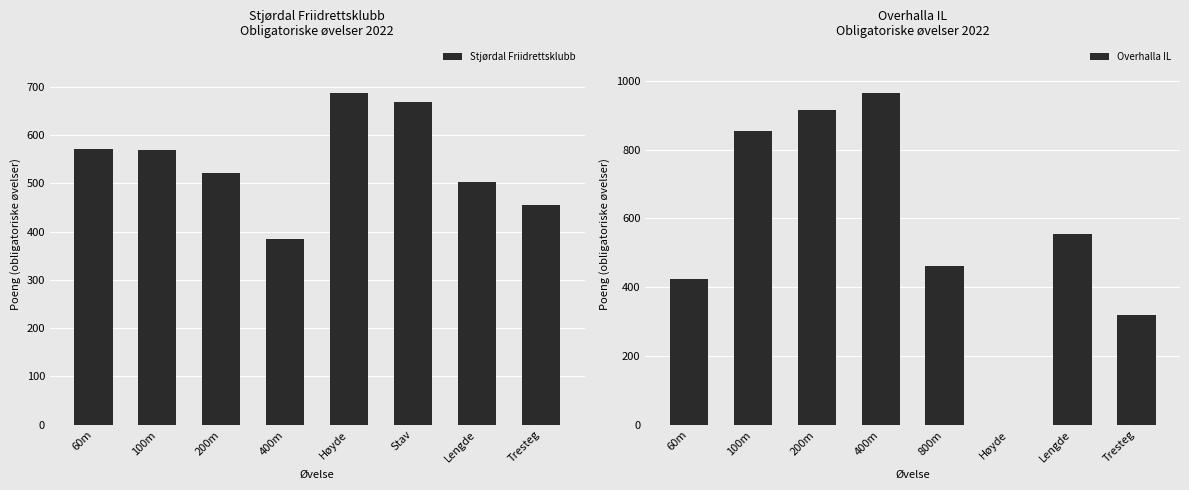

The Overhalla IL series shows 427 at Tresteg. True or false?

False